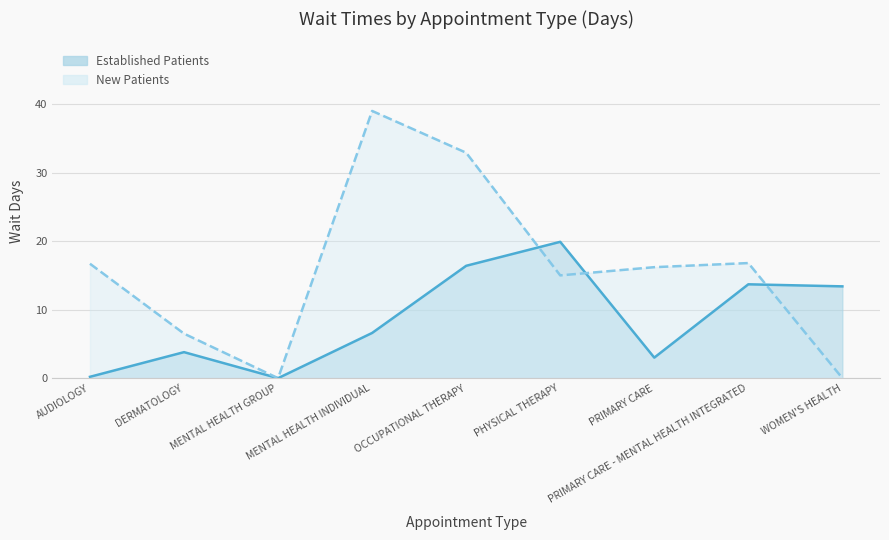

At which category is the sum across all series the highest?

OCCUPATIONAL THERAPY